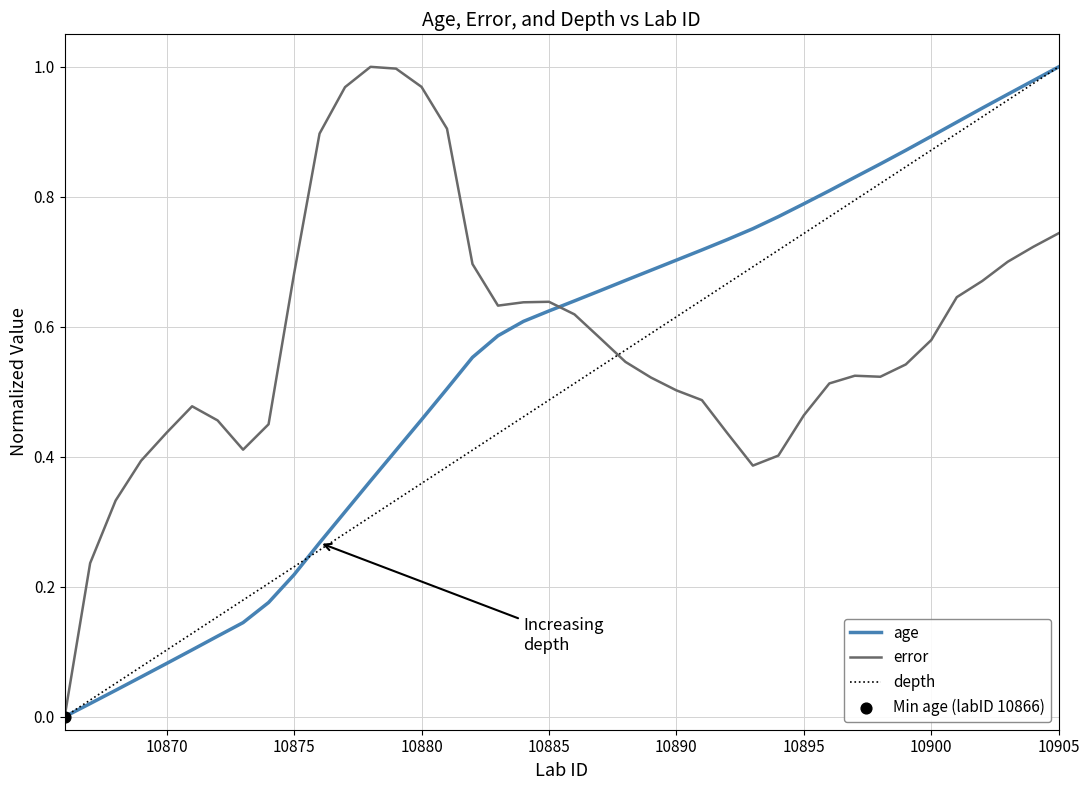

Which series has the largest total across all categories?

error